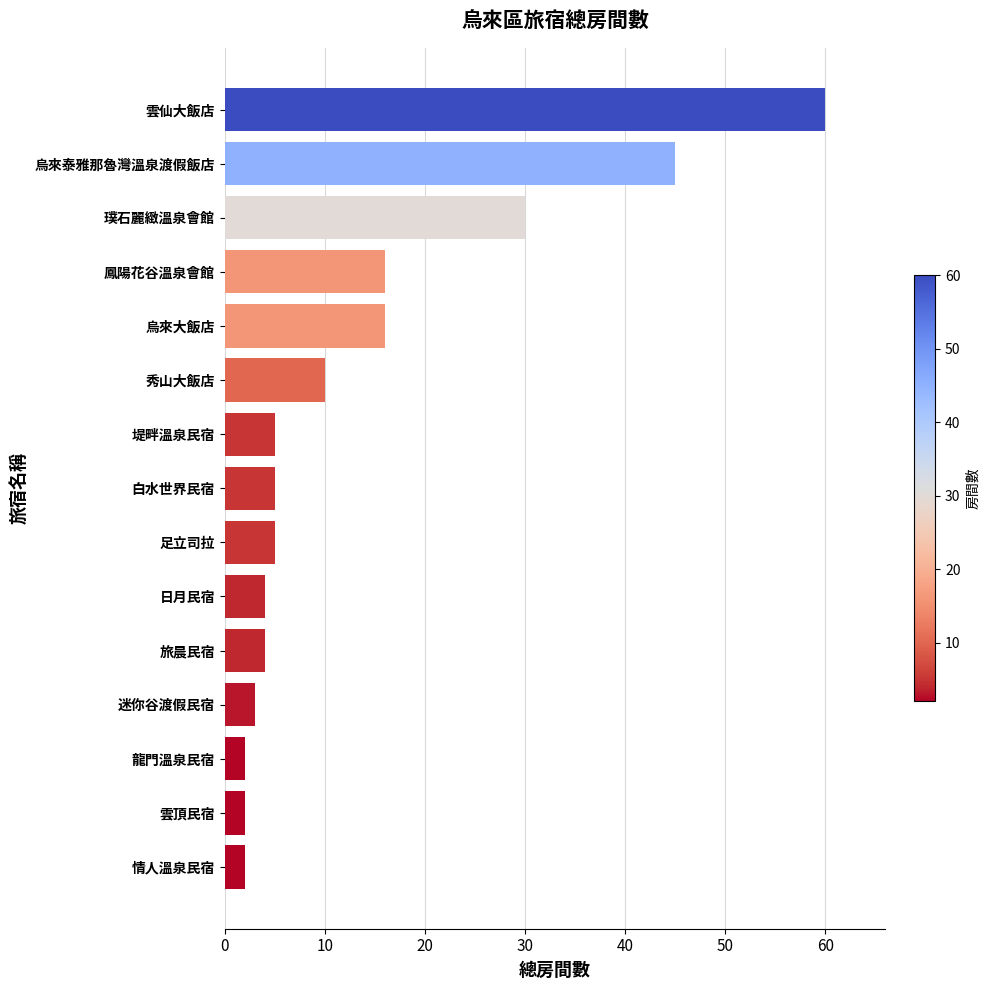

What is the sum of the values at 璞石麗緻溫泉會館 and 足立司拉?

35